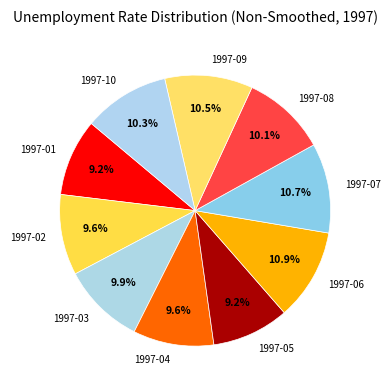

Combined, do 1997-08 and 1997-03 account for over 50%?

No